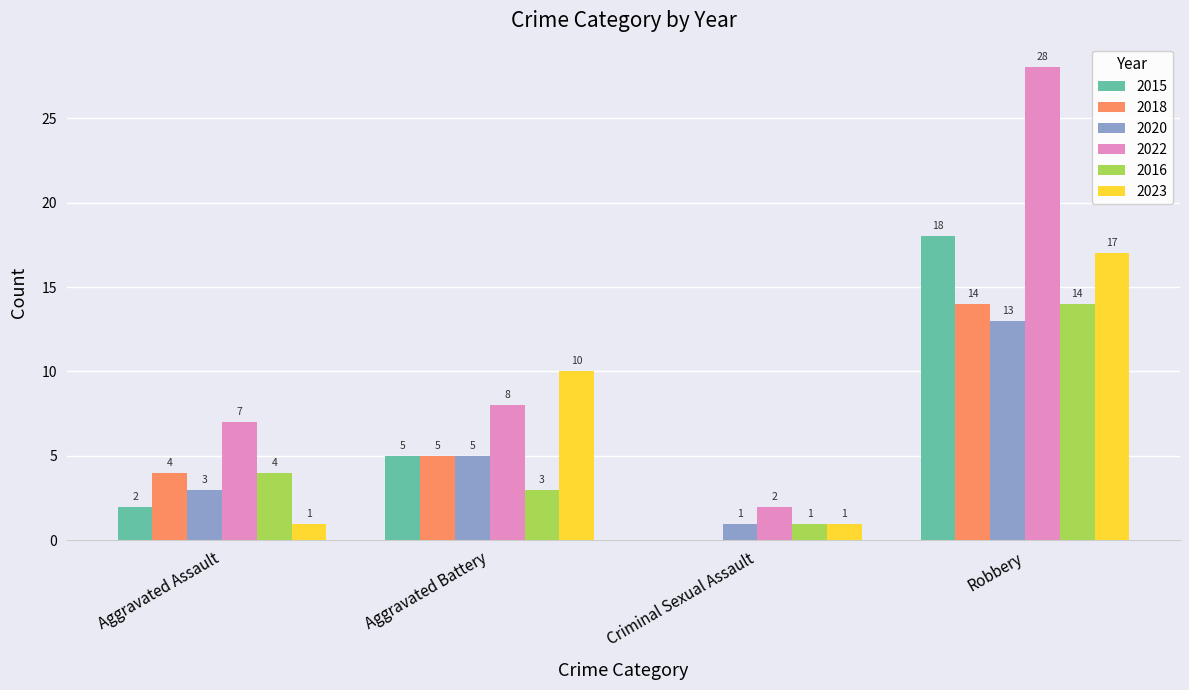

What is the sum of the 2018 values at Aggravated Battery and Criminal Sexual Assault?

5